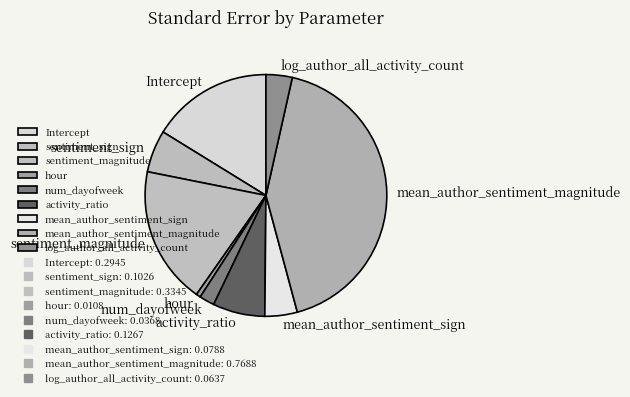

How many segments does this pie chart have?

9